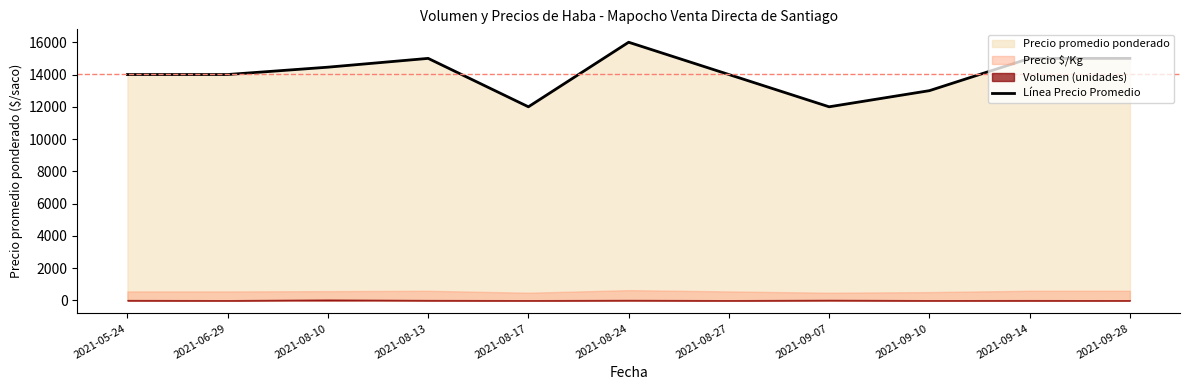

The chart shows a value of 20000 at 2021-08-13. True or false?

False